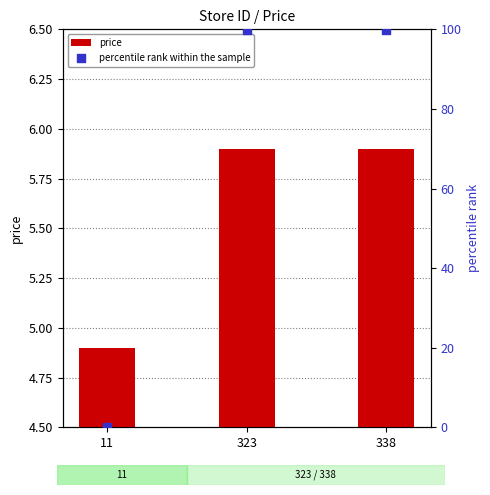

What are all the series names shown in the legend?

price, percentile rank within the sample